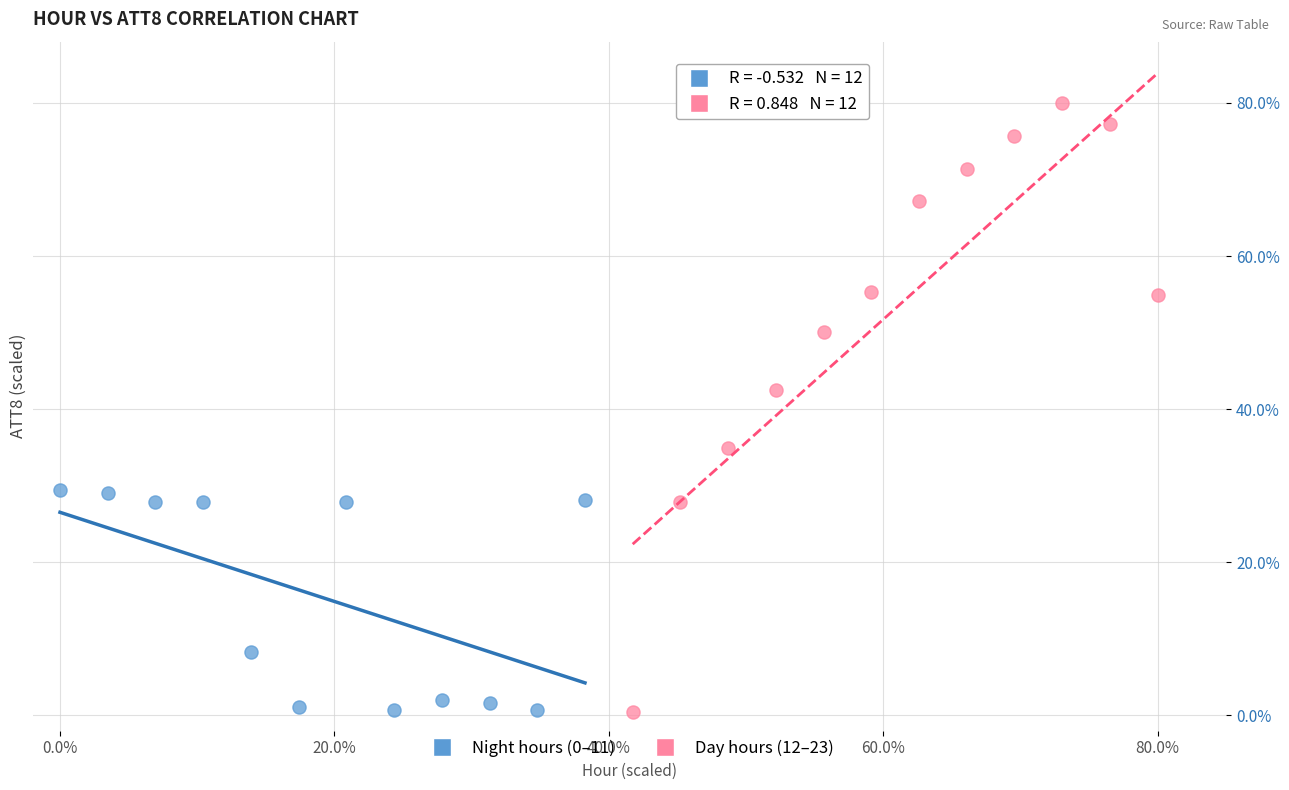

Which series has the largest Y range (max minus min)?

Day hours (12–23)